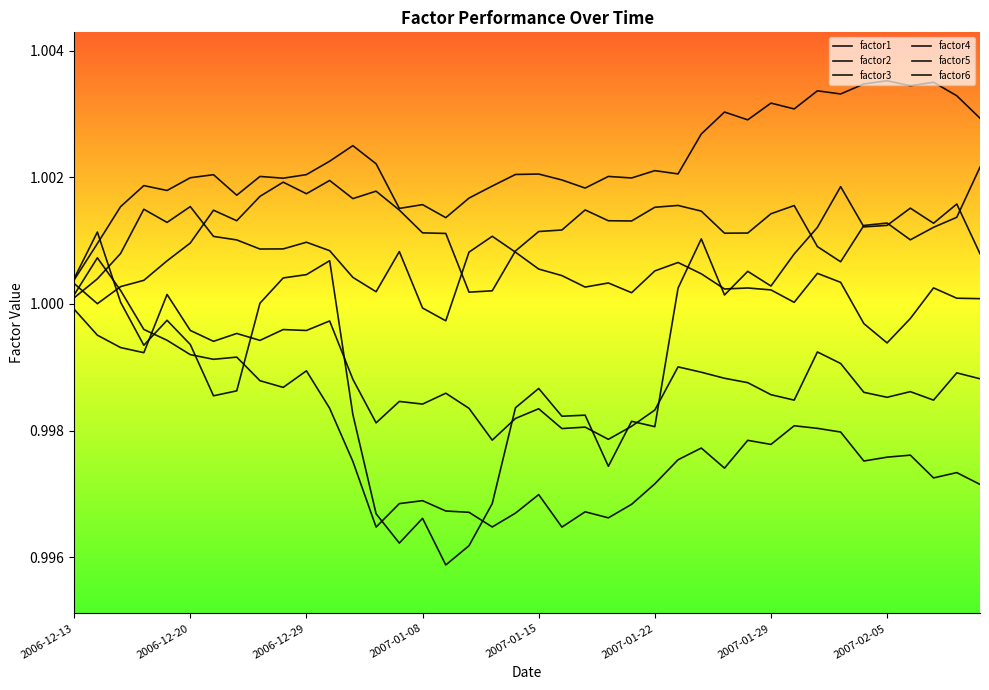

What is the sum of all factor2 values?

40.1